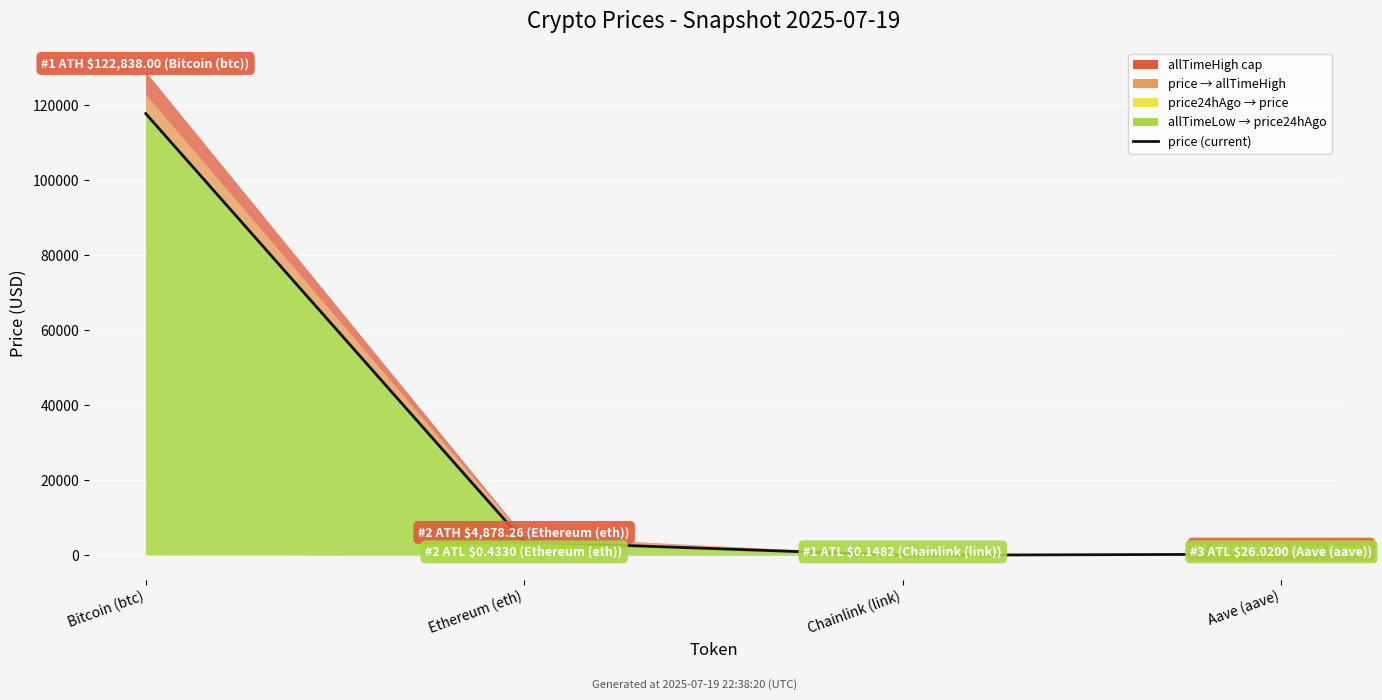

How many values exceed 3587?

2